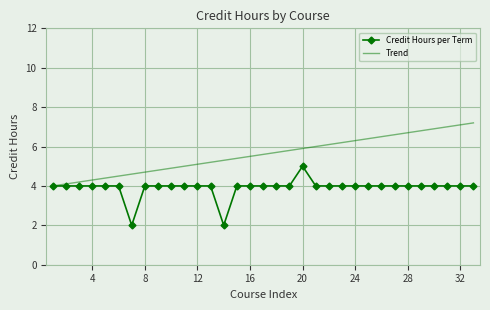

Which series has the largest total across all categories?

Trend